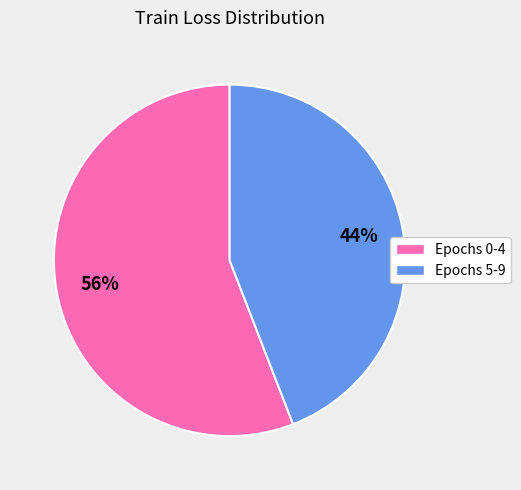

Is there any slice that represents more than half of the pie?

Yes